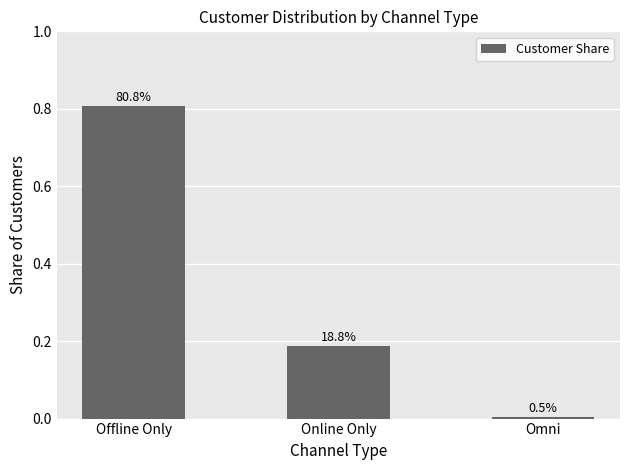

Is it true that the value at Online Only is 0.2?

True